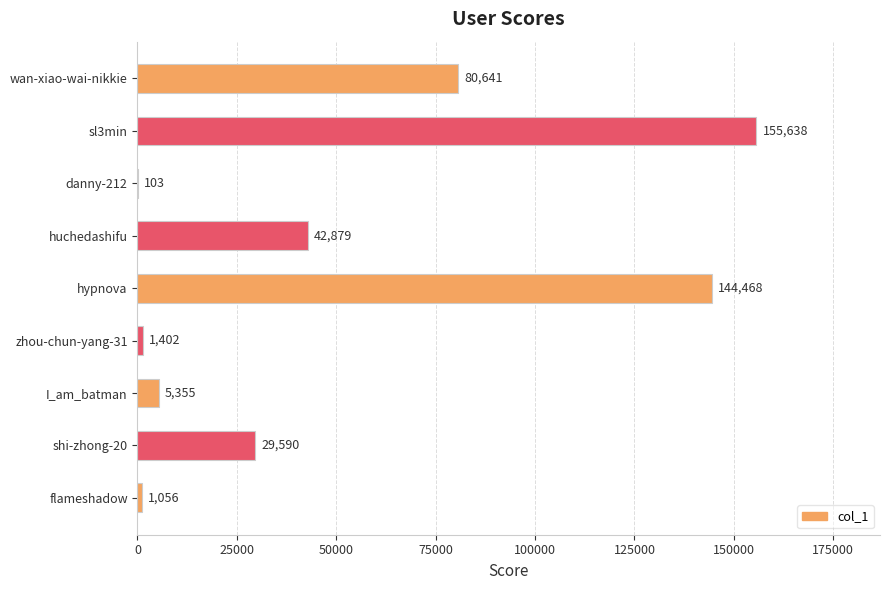

True or false: the data shows 90342 at sl3min.

False